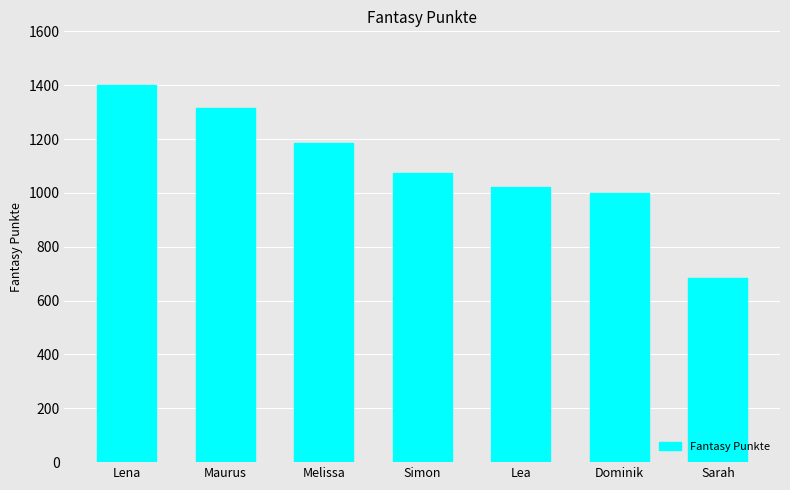

How many series are shown in this chart?

1